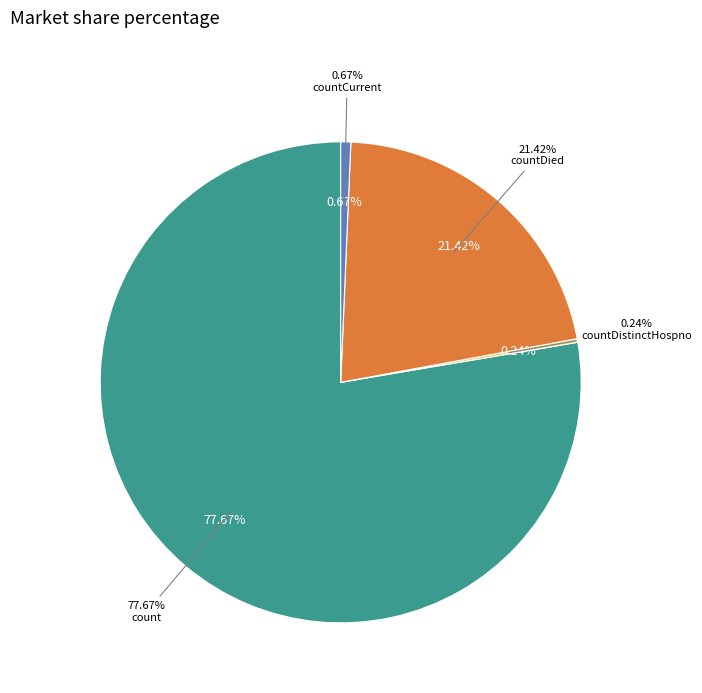

What is the majority slice?

count